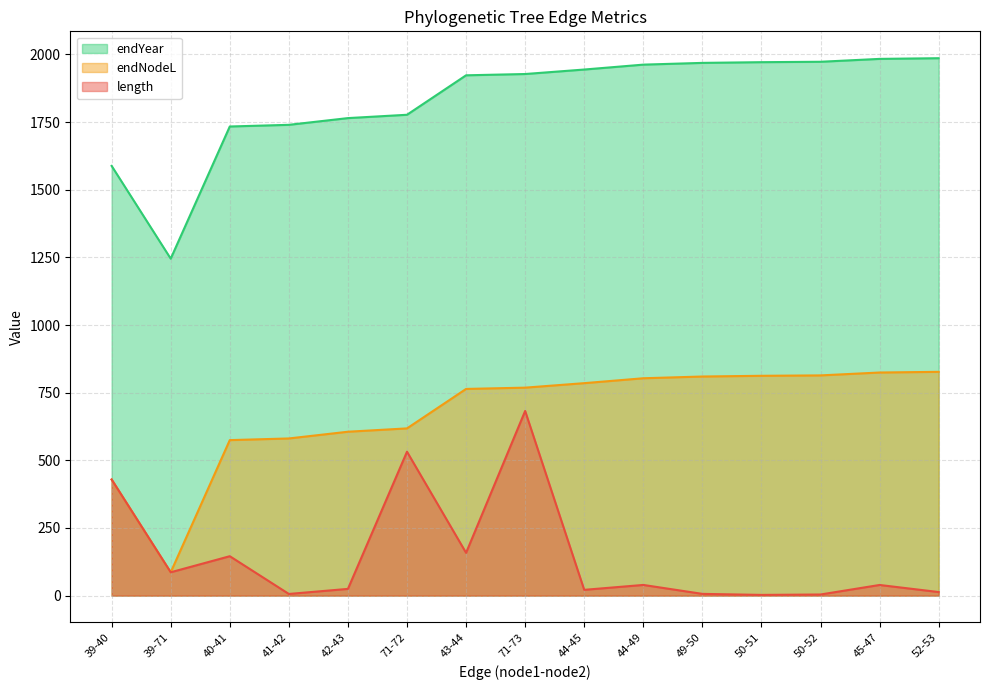

How many interior local valleys does the endYear series have?

1